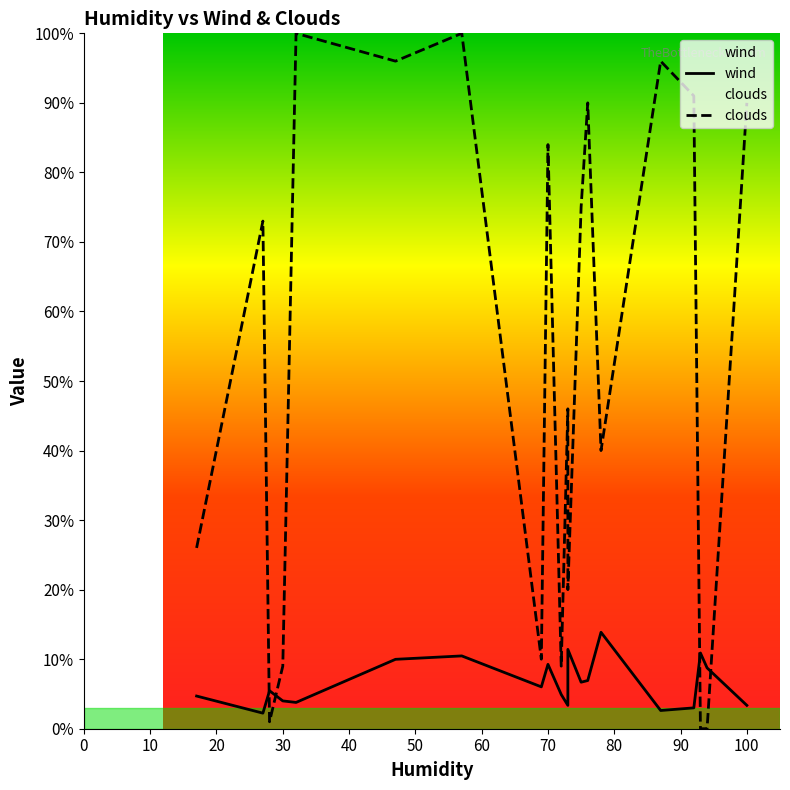

Rank the series by their average value, from lowest to highest.

wind, clouds